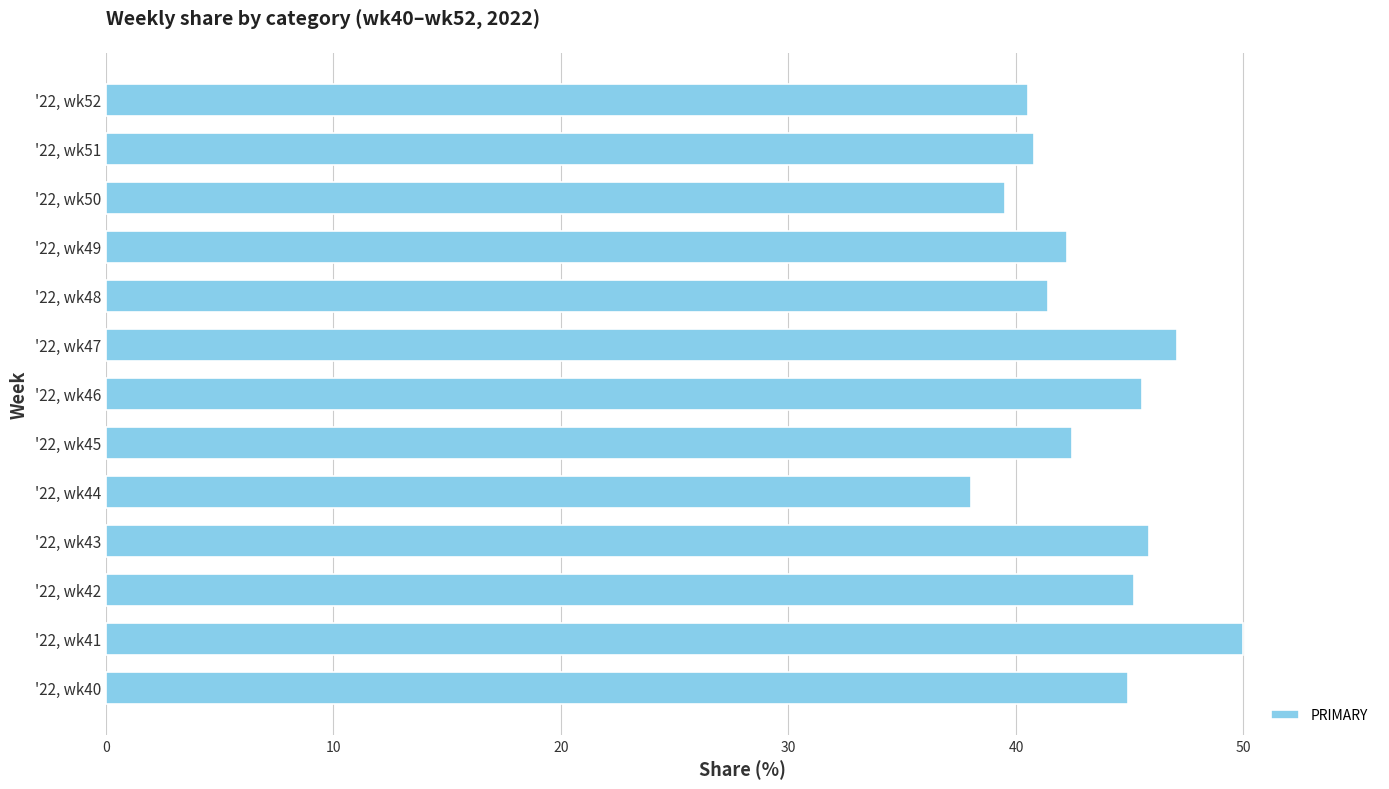

What is the difference between the maximum and minimum values?

12.0